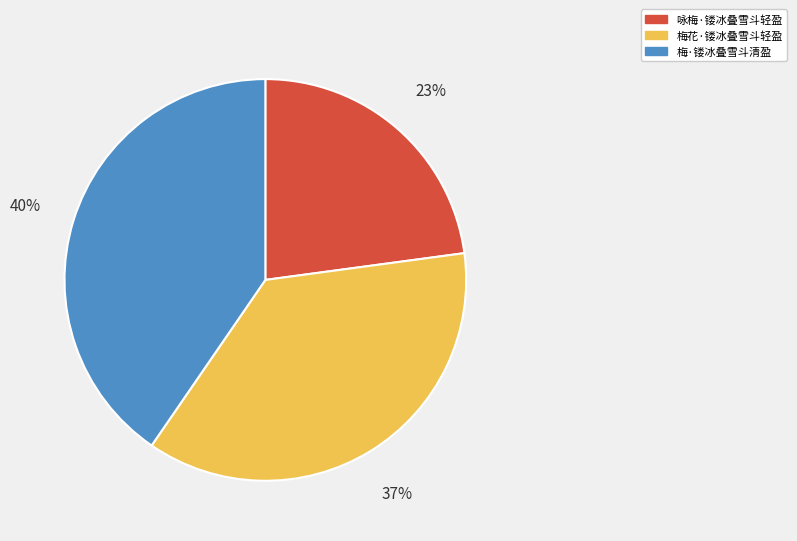

What percentage is the 梅花·镂冰叠雪斗轻盈 slice, to the nearest percent?

37%